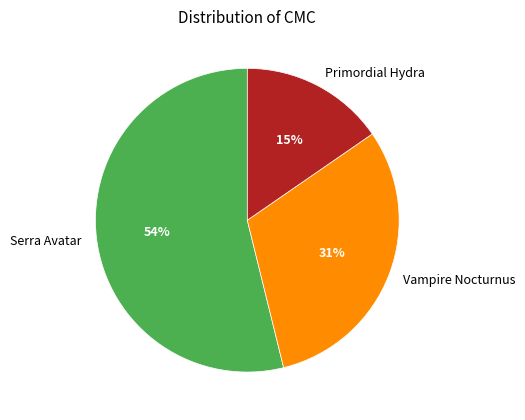

What is the smallest slice in the pie chart?

Primordial Hydra